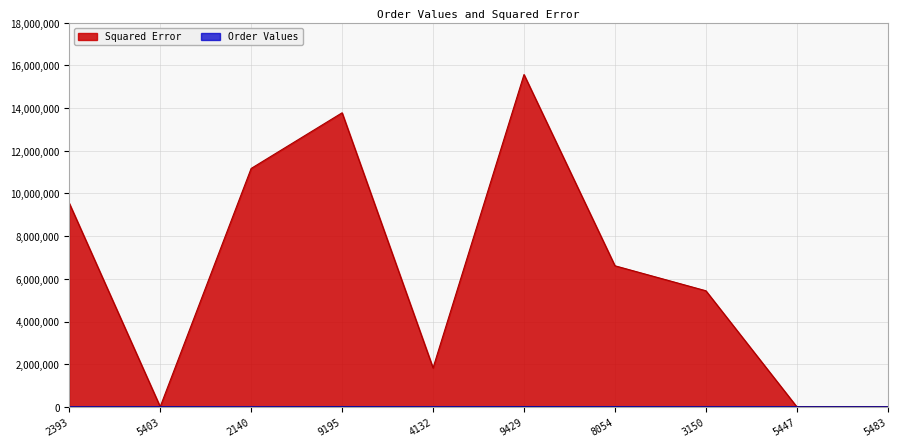

At which label does Squared Error reach its minimum?

5483